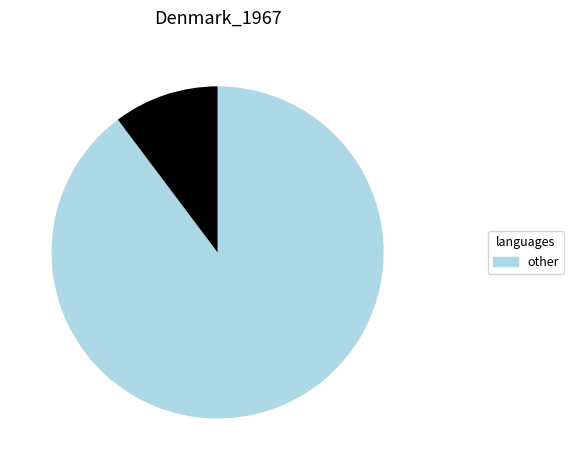

To the nearest percent, what is the average slice percentage?

25%